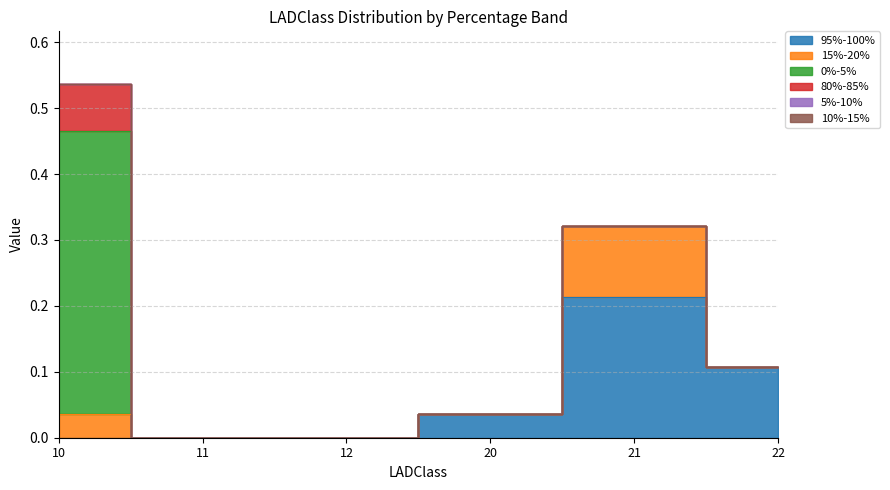

Does the chart display data point markers on the line(s)?

No